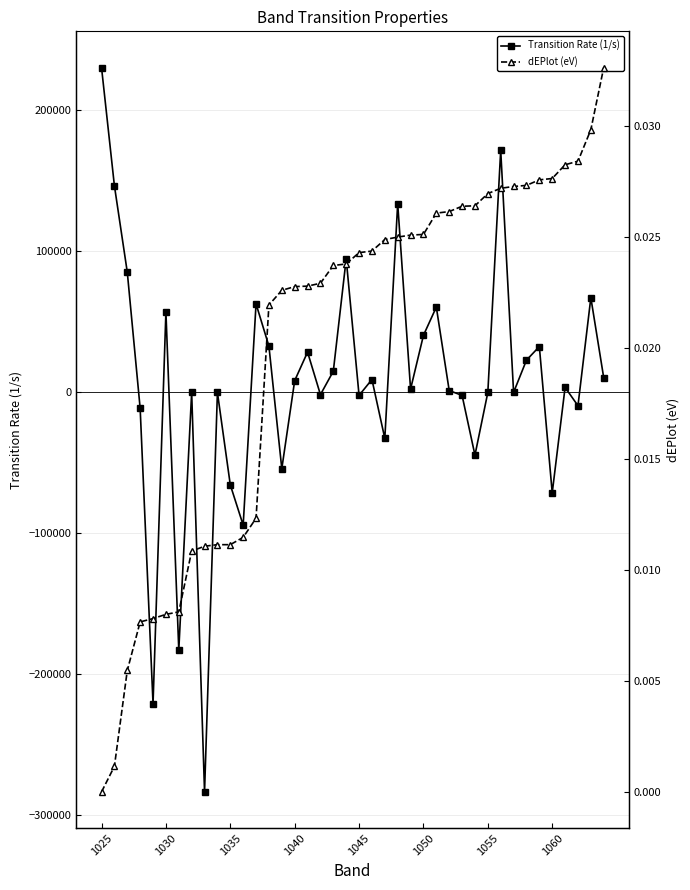

How many intersections are there between dEPlot (eV) and Transition Rate (1/s)?

22